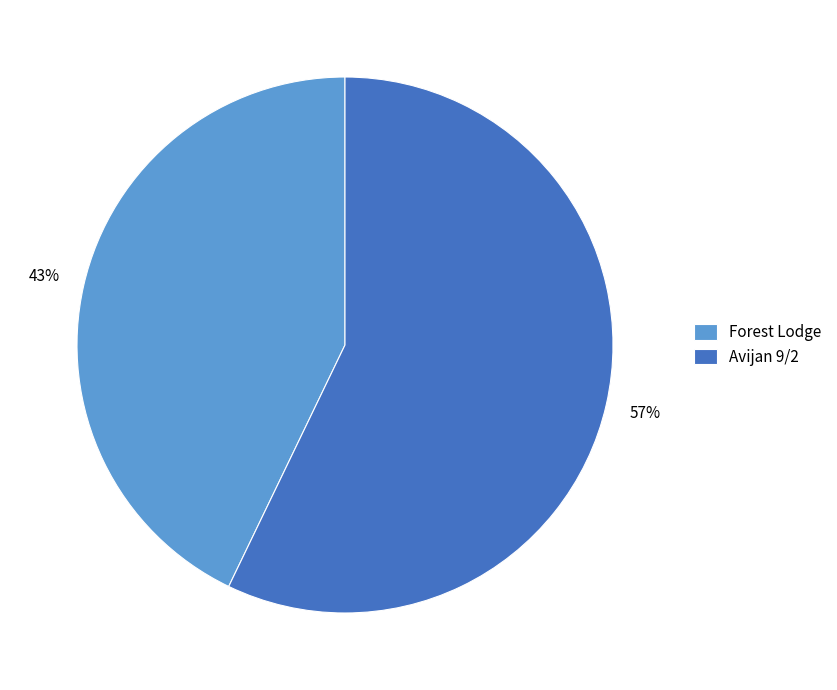

Between Forest Lodge and Avijan 9/2, which is larger?

Avijan 9/2